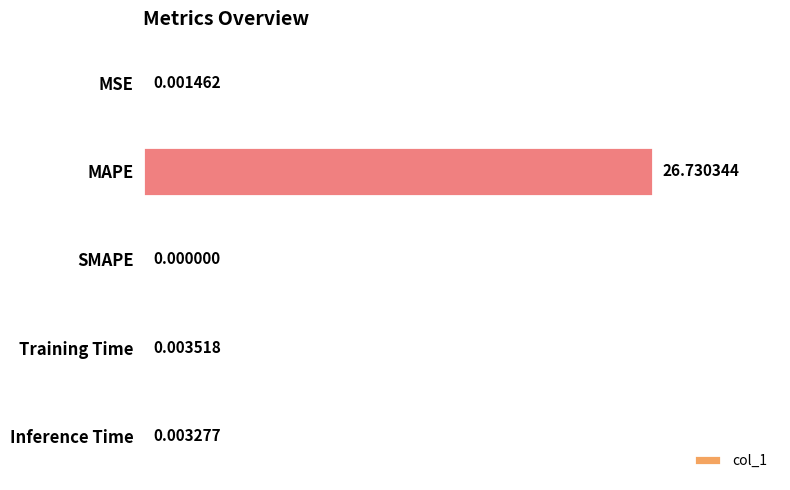

At which label is the value closest to 13?

Training Time